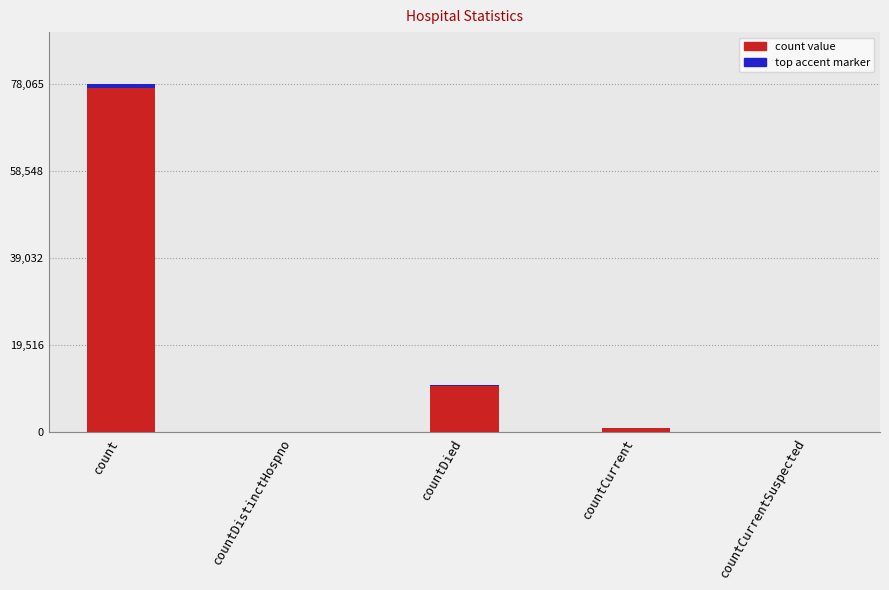

Reading left to right, transcribe all the data shown in this chart.

78065	0	10497	947	0